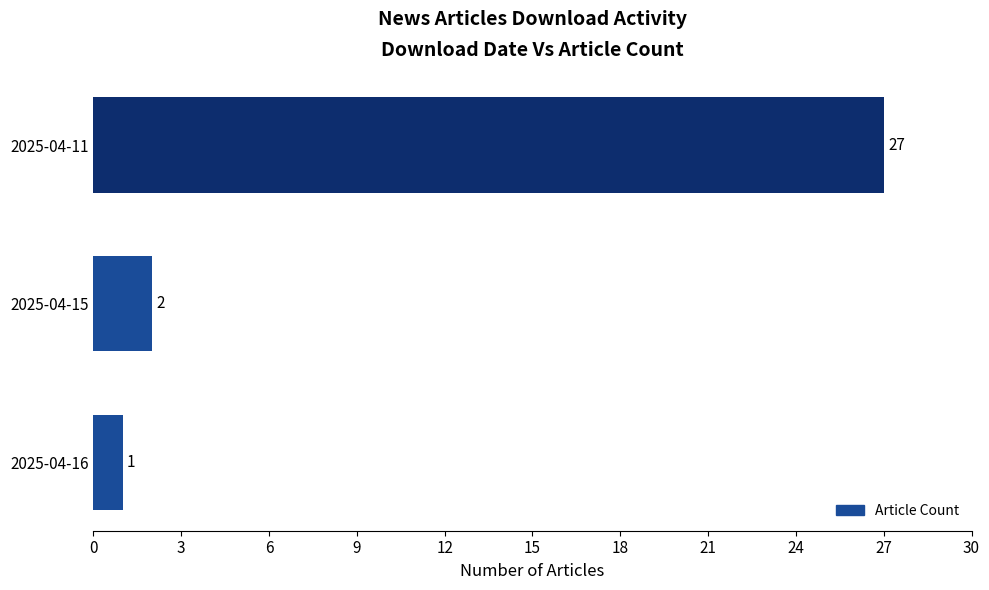

Reading top to bottom, what are all the values shown in this chart?

27	2	1